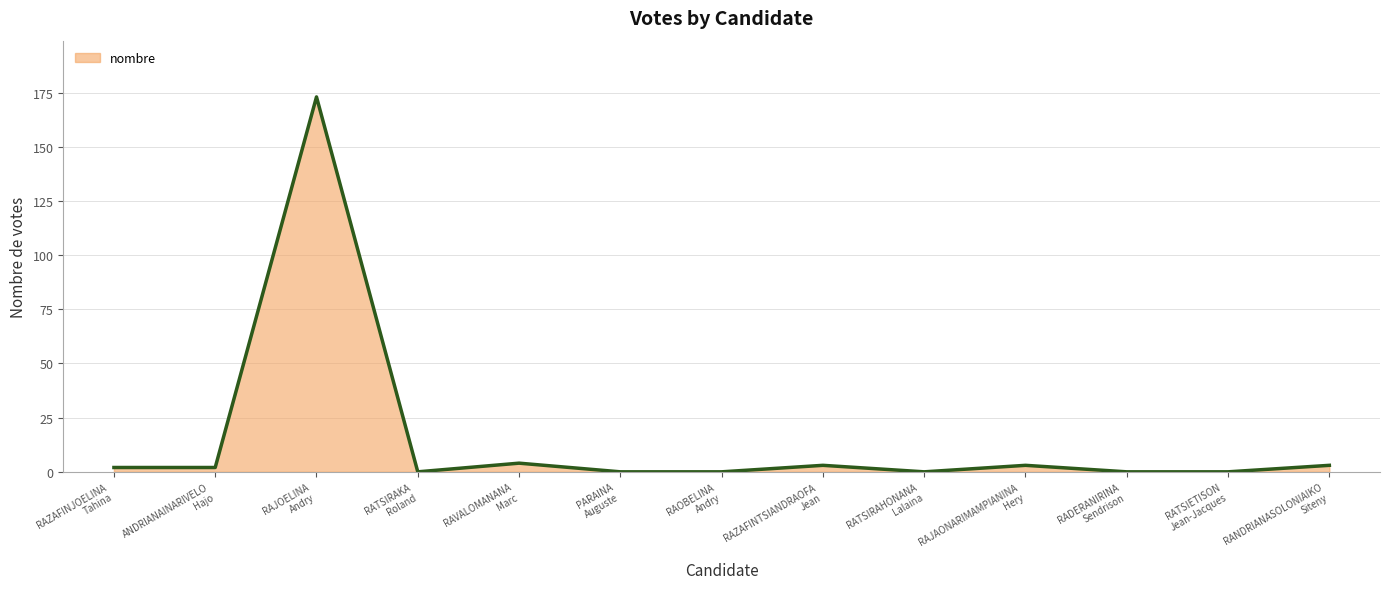

Is it true that the value at ANDRIANAINARIVELO
Hajo is 2?

True